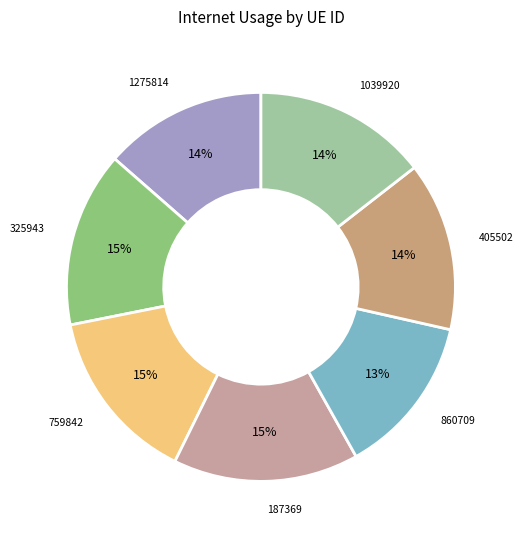

To the nearest percent, what is the average slice percentage?

14%